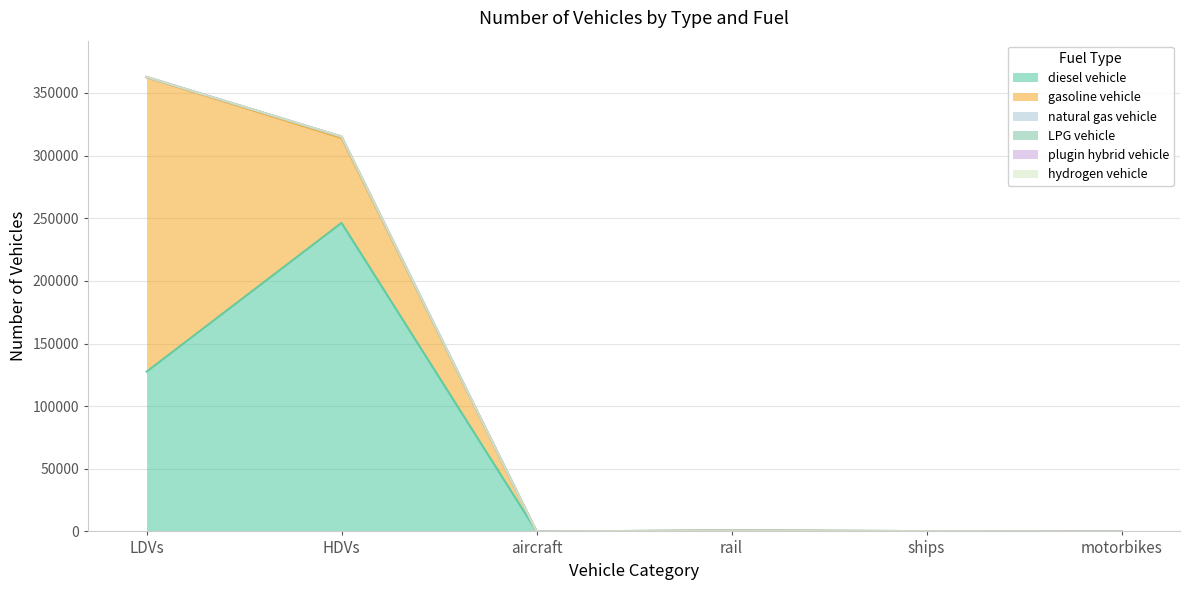

What is the label of the 1st point from the left?

LDVs